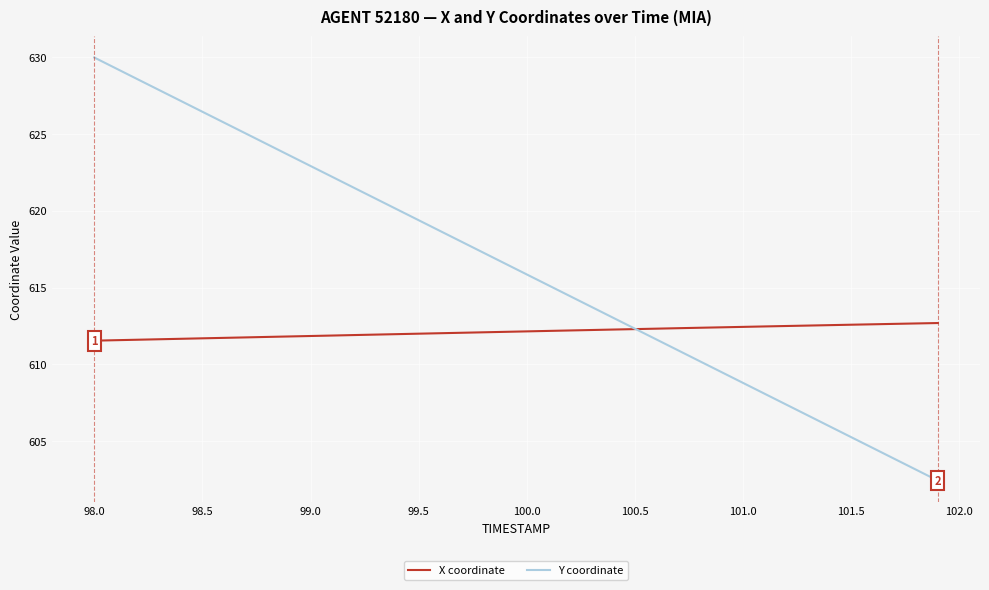

Which series has the largest range (max minus min)?

Y coordinate